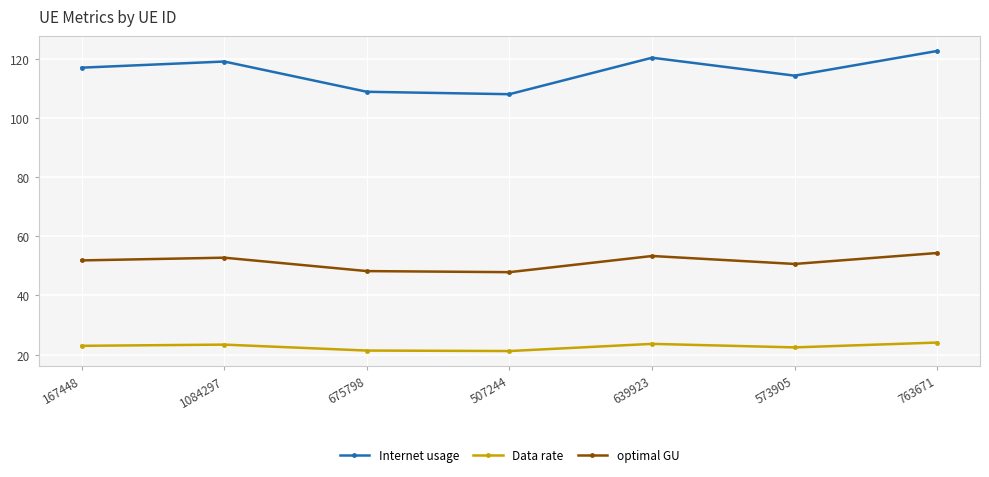

Is it true that optimal GU equals 85.5 at 167448?

False